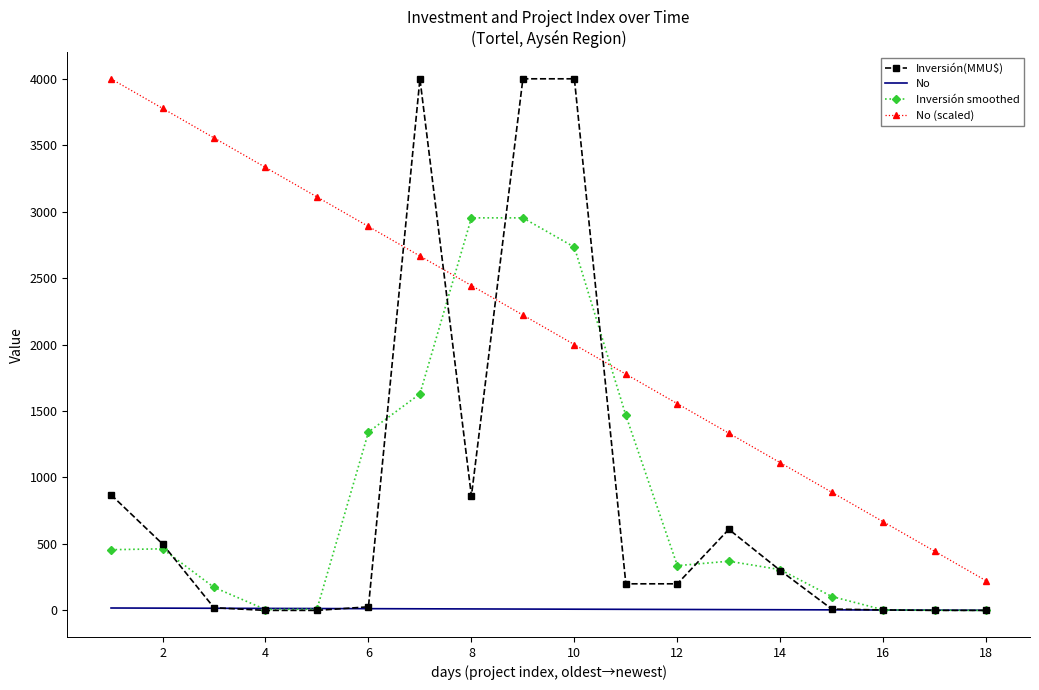

Which series has the largest total across all categories?

No (scaled)